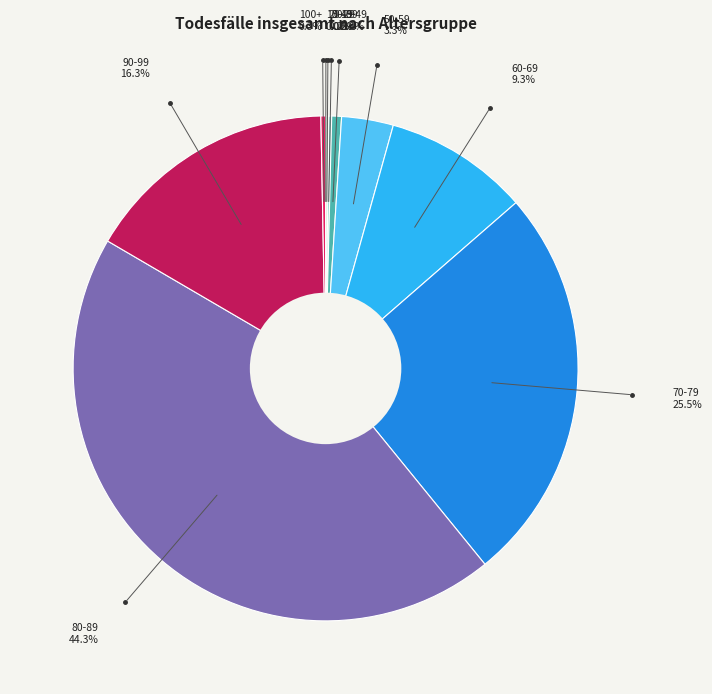

Is there any slice that represents more than half of the pie?

No